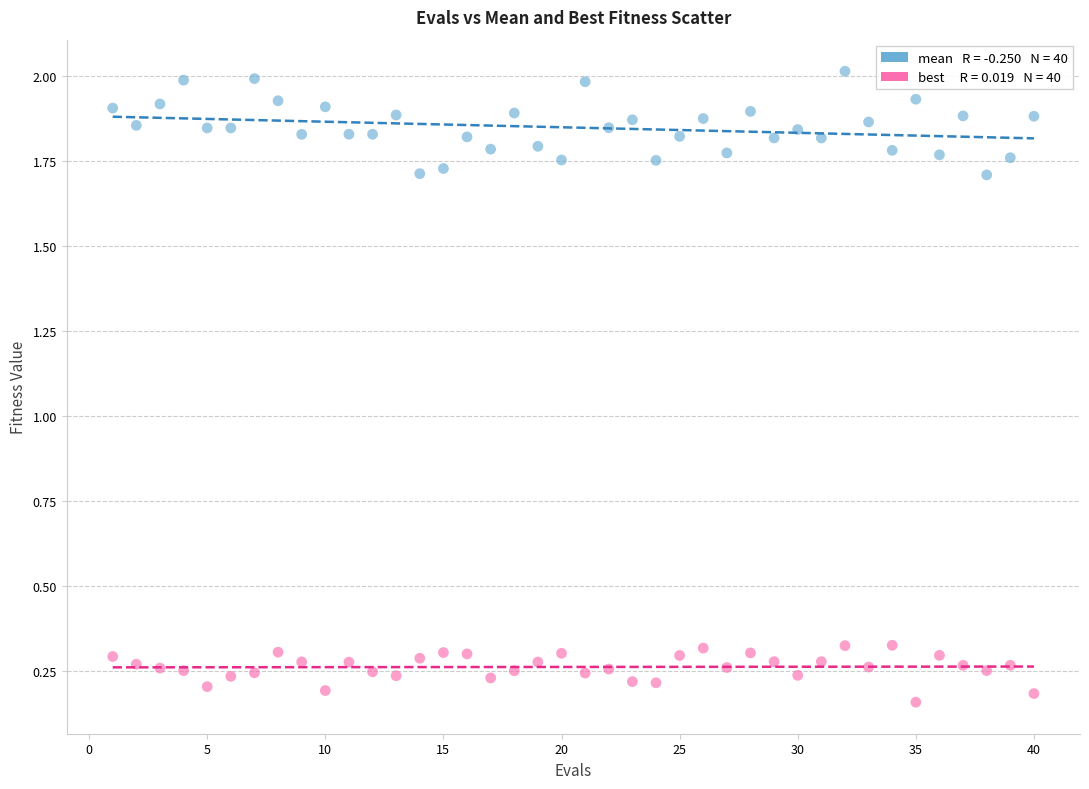

How many data points are displayed?

80